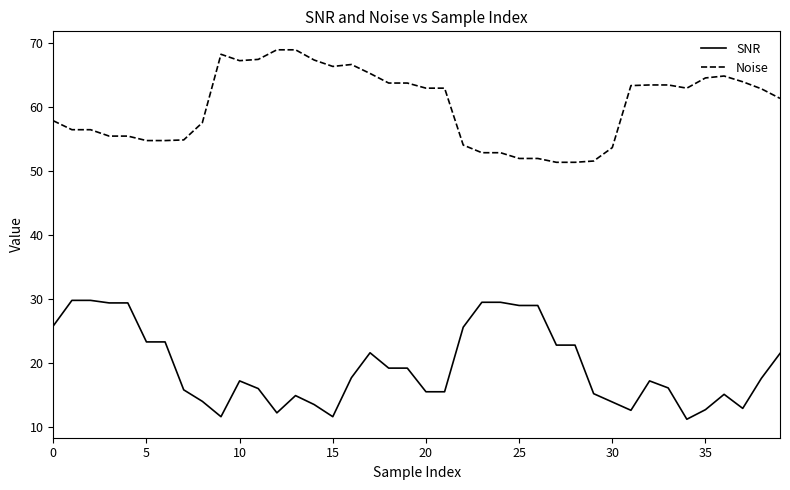

What is the difference between the second highest and second lowest values in the SNR series?

18.2